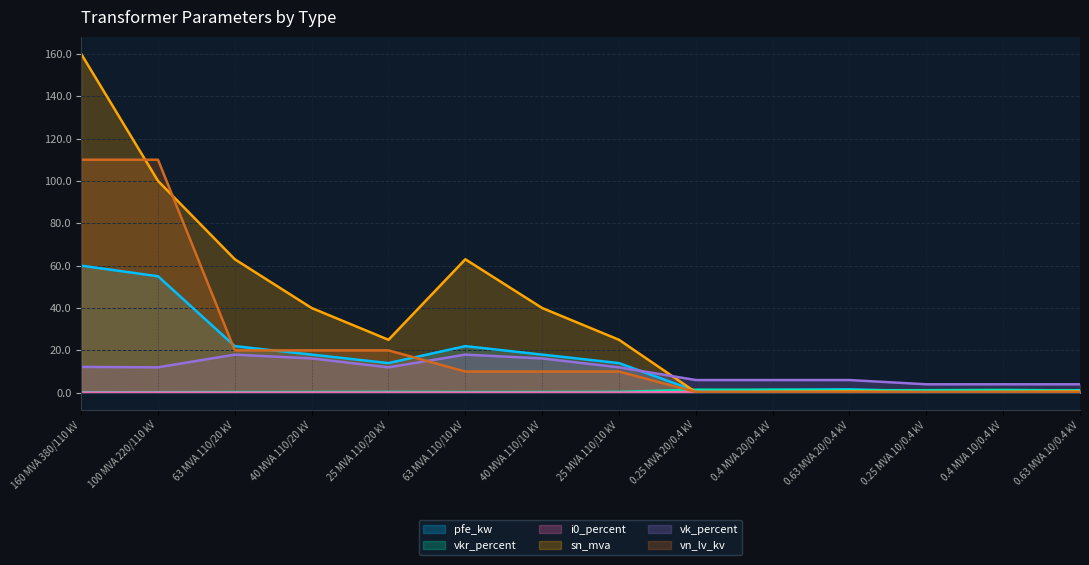

How many i0_percent values are between 0 and 1?

14